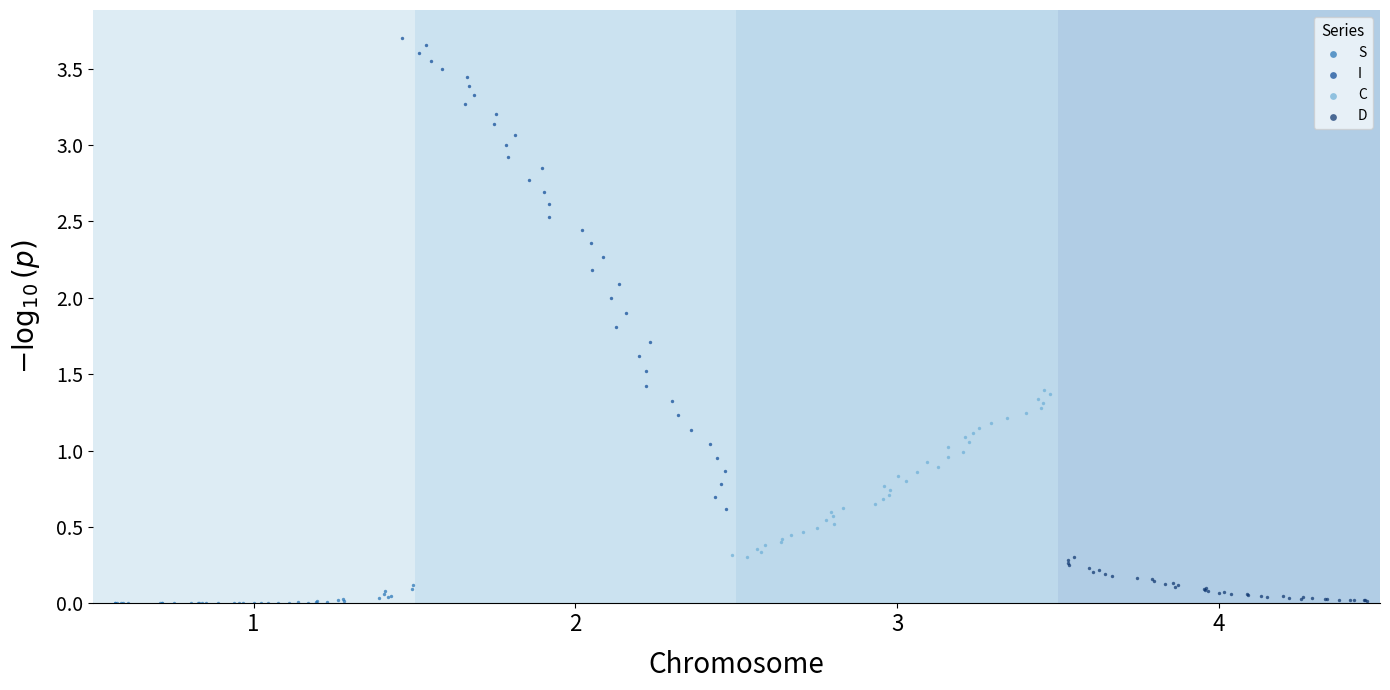

Which series reaches the maximum Y coordinate?

I